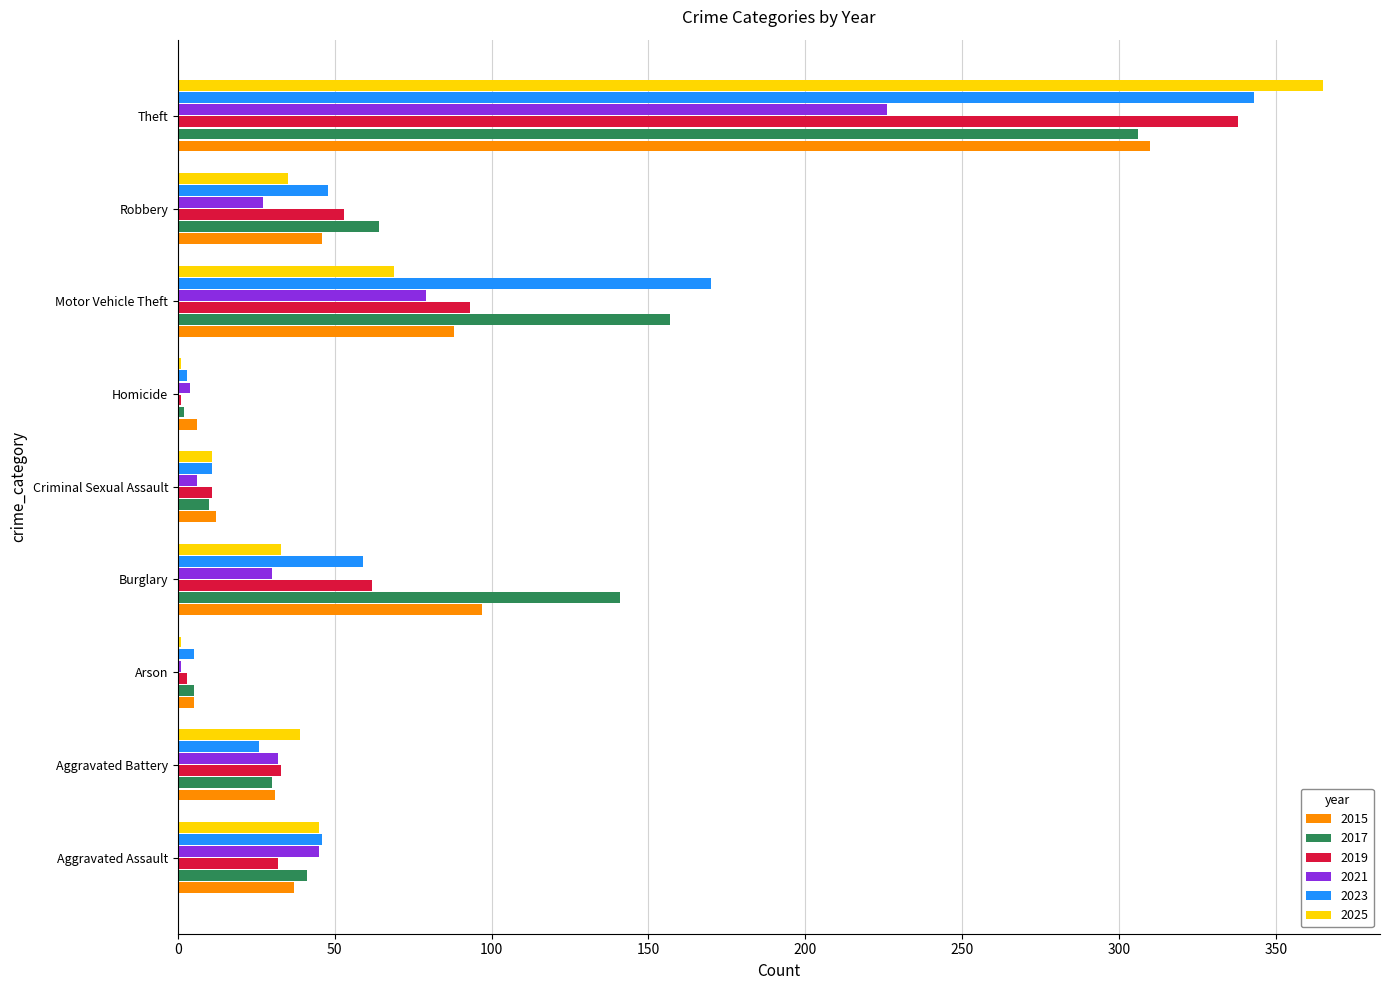

What is the total value across all series at Burglary?

422